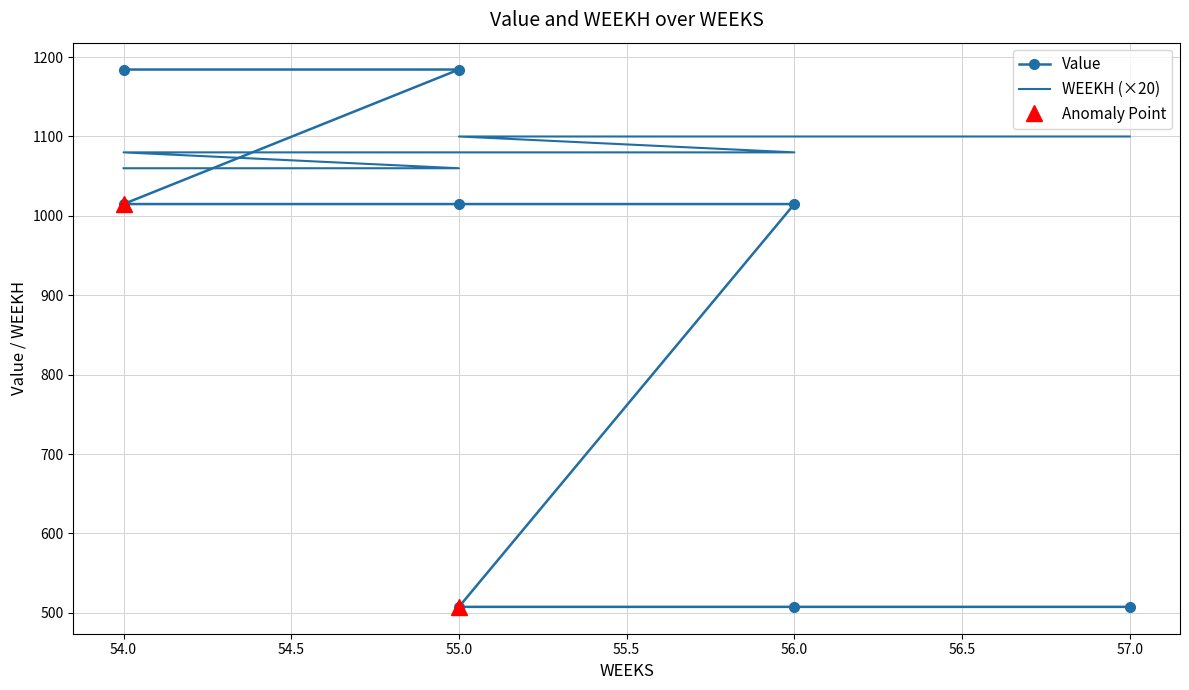

How many times do WEEKH and Value cross each other?

1